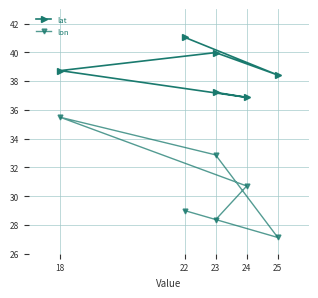

What position from the left is 25?

5